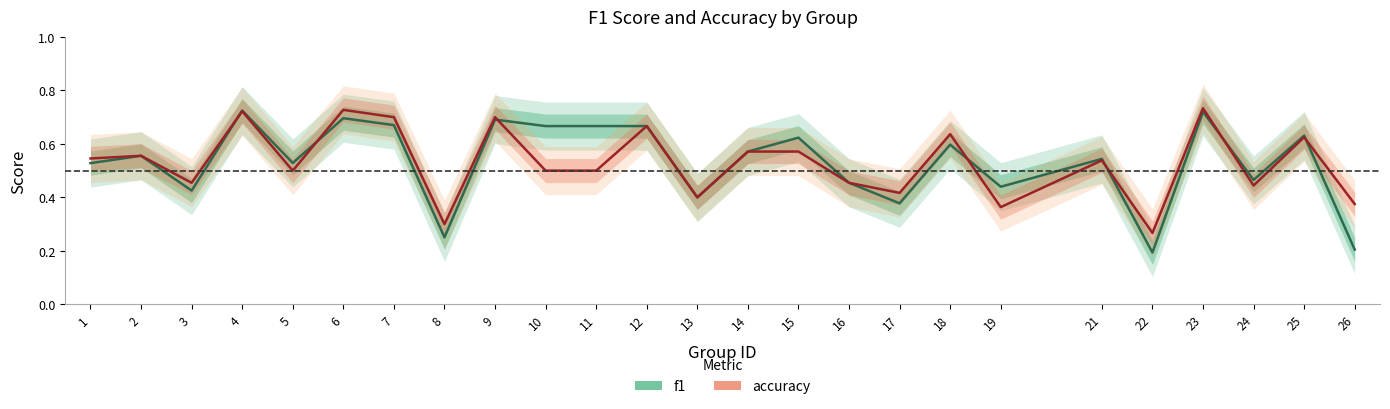

How many lines are shown in the chart?

2